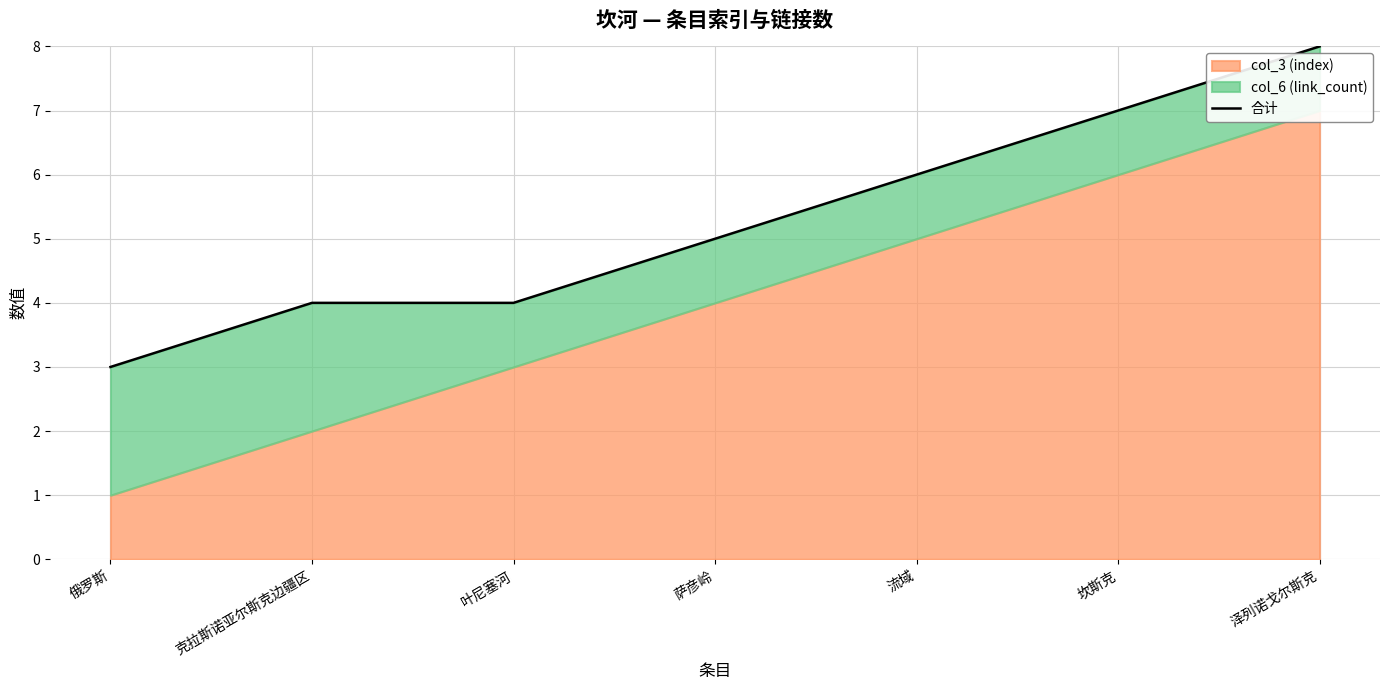

What is the sum of the values at 泽列诺戈尔斯克 and 俄罗斯?

11